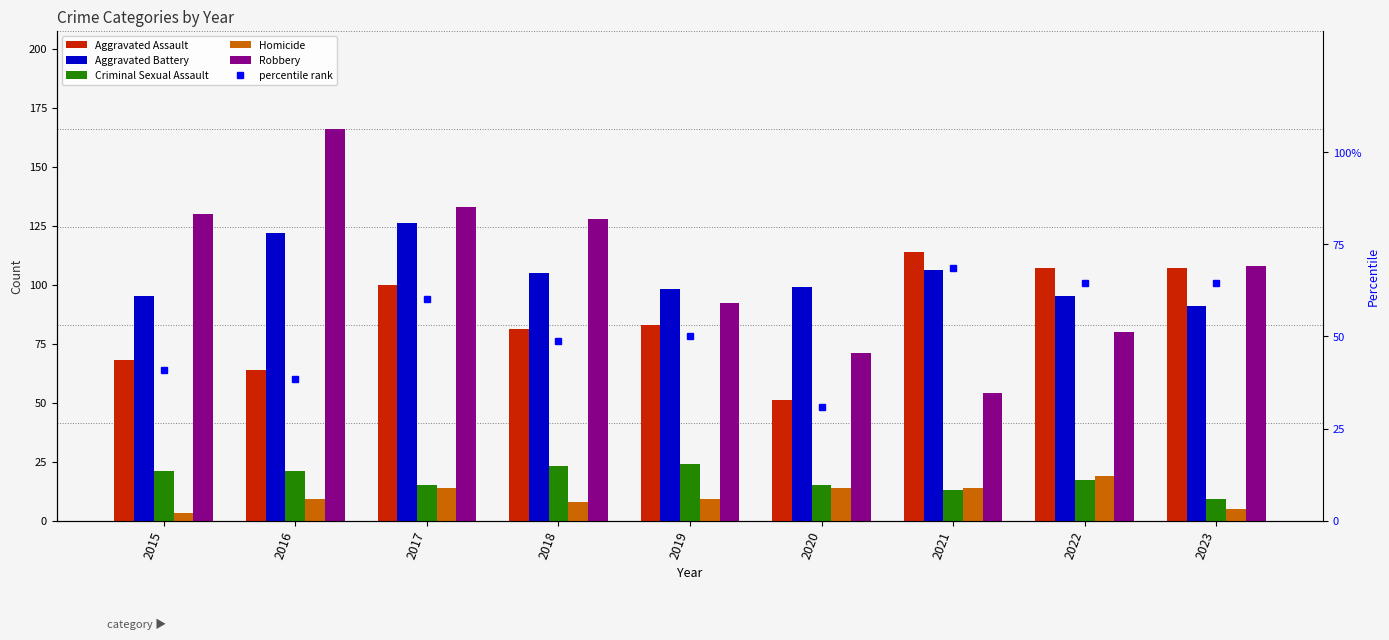

Is it true that Aggravated Assault equals 51.0 at 2020?

True